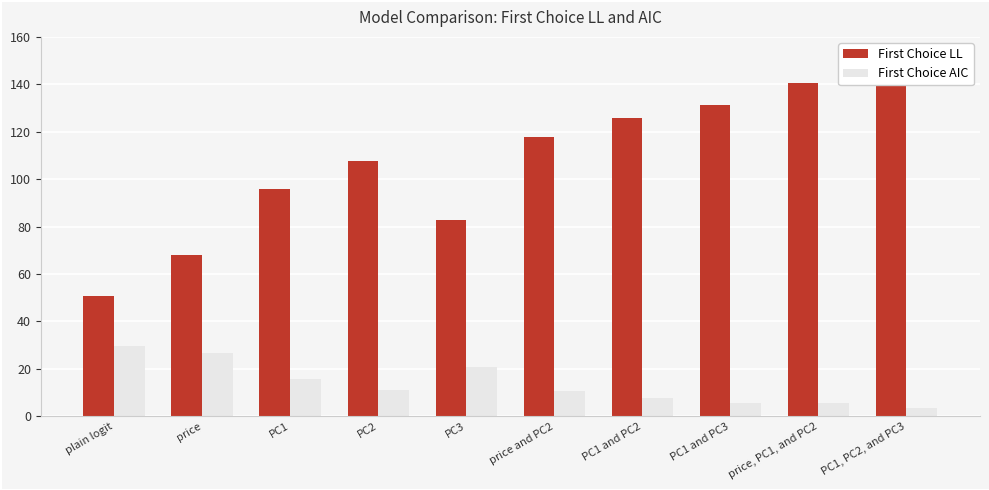

What is the difference between the maximum and minimum values in the First Choice AIC series?

26.2